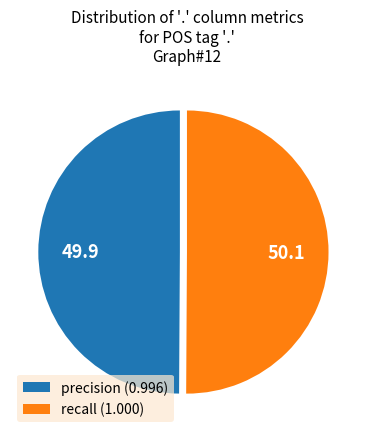

Combined, do precision (0.996) and recall (1.000) account for over 50%?

Yes